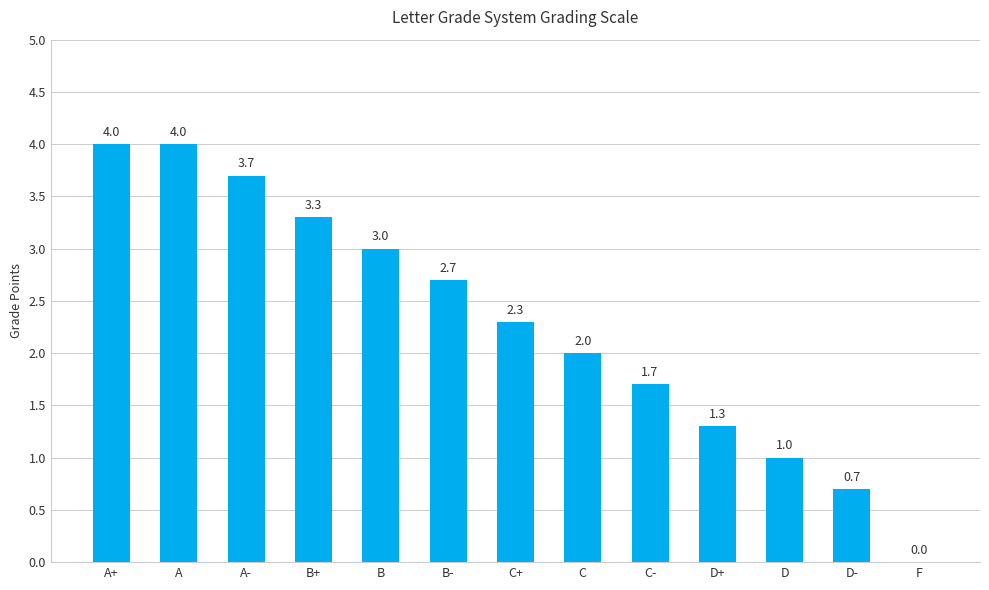

How many series are shown in this chart?

1